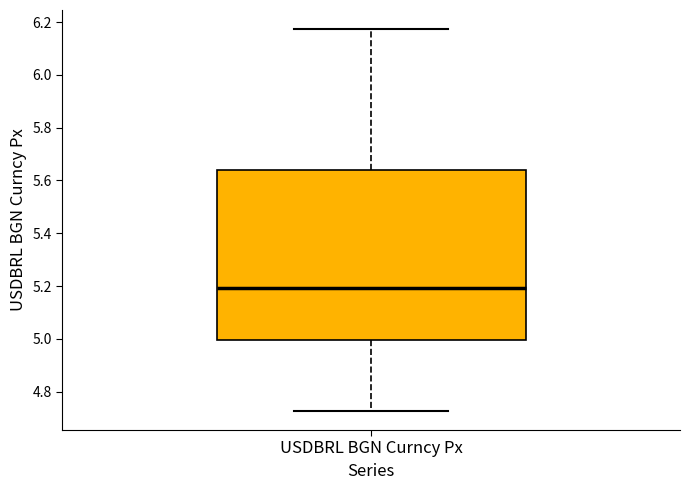

Transcribe this box plot: give where the median line is, the range the box spans, and where the two whiskers end, as read against the y-axis. The values are not printed on the chart, so give them approximately, as read against the axis.

median 5.20, box 5.00 to 5.64, whiskers 4.72 to 6.18